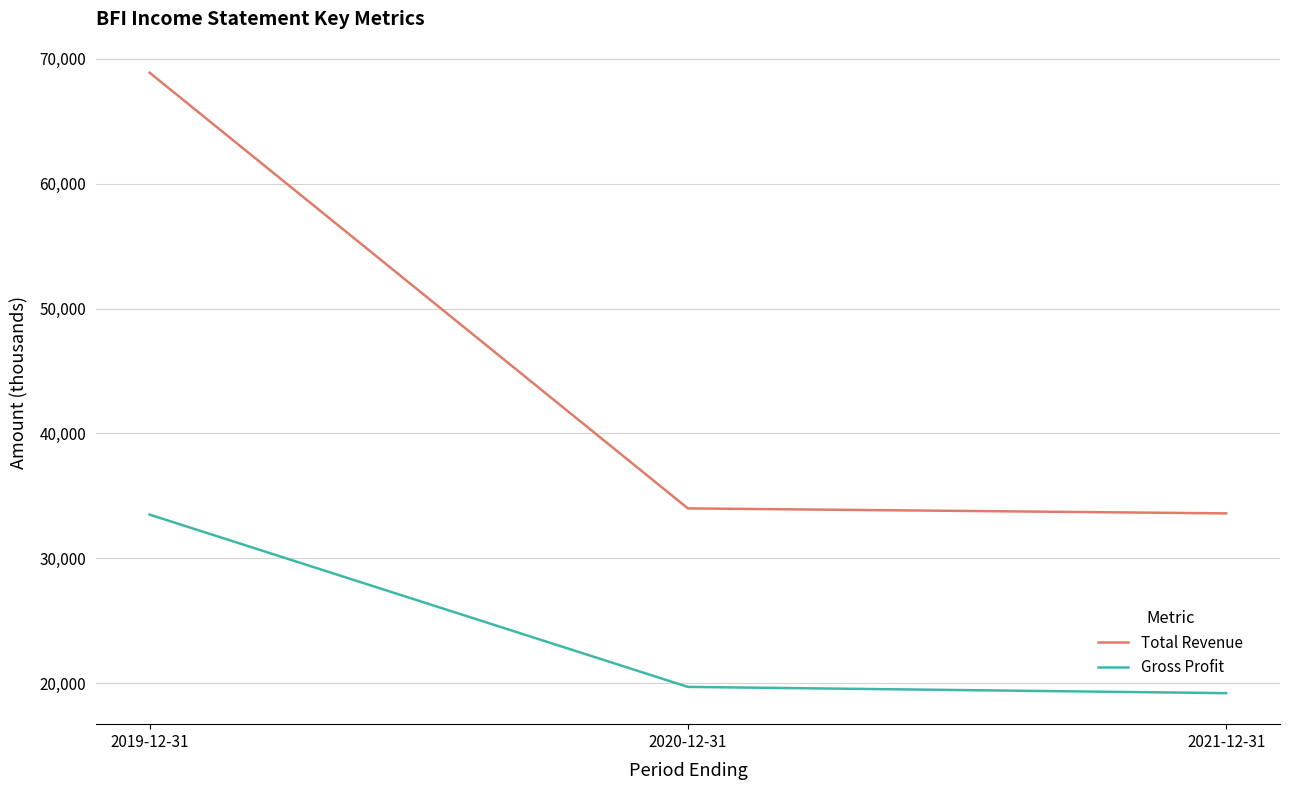

At which label is Gross Profit closest to 26350?

2020-12-31